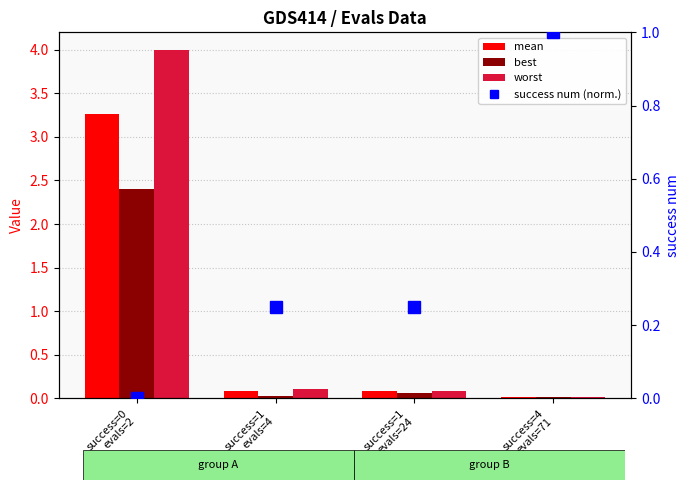

What is the label of the 2nd bar from the right?

success=1
evals=24